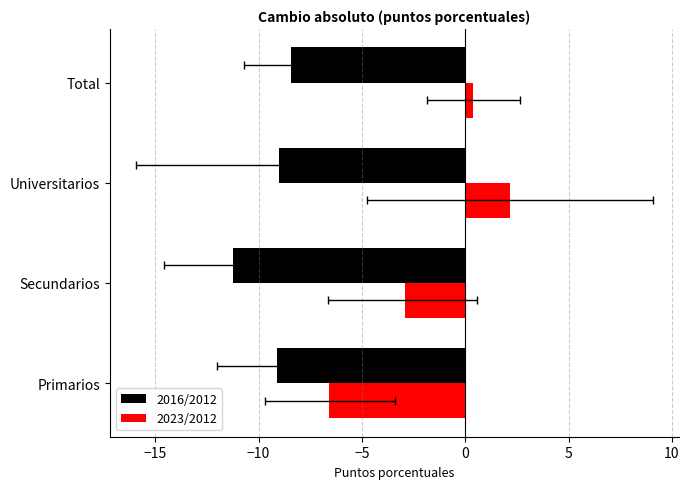

Which series has the largest range (max minus min)?

2023/2012